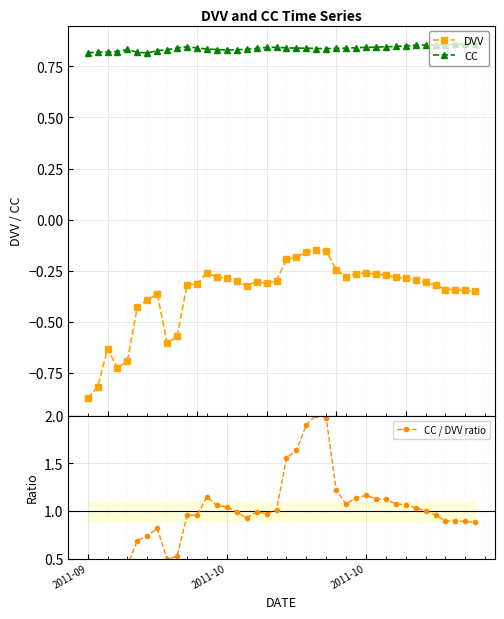

True or false: DVV and CC intersect in this chart.

False